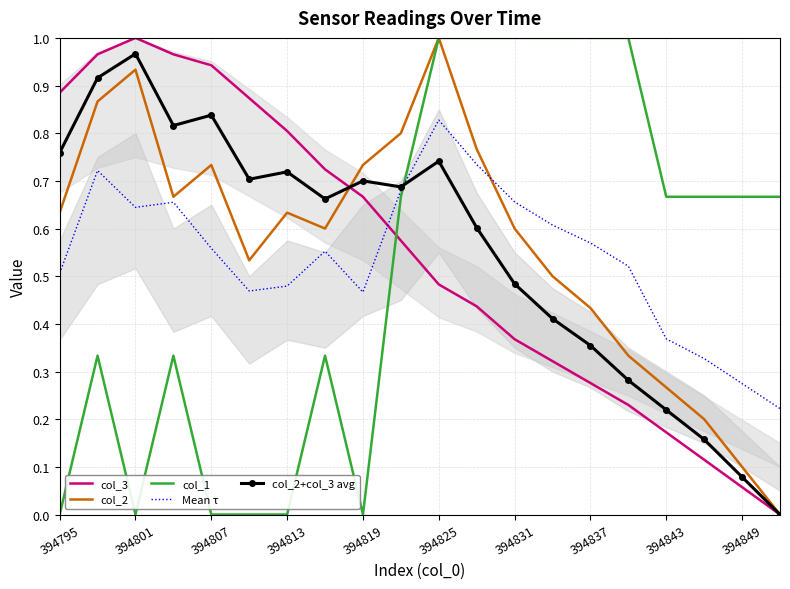

Is it true that col_2+col_3 avg equals 0.6 at 394801?

False